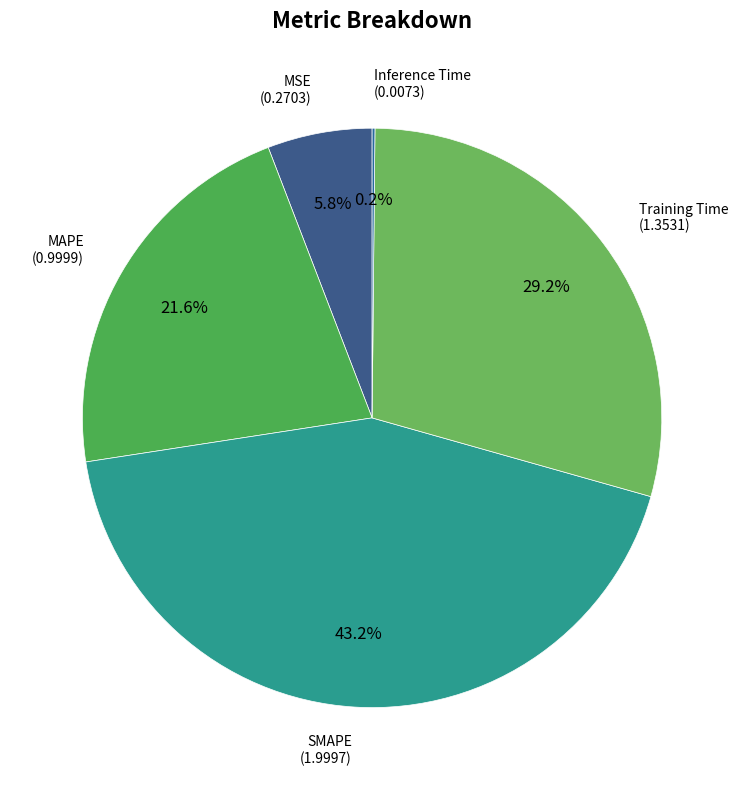

To the nearest percent, what is the combined percentage of MAPE and Training Time?

51%